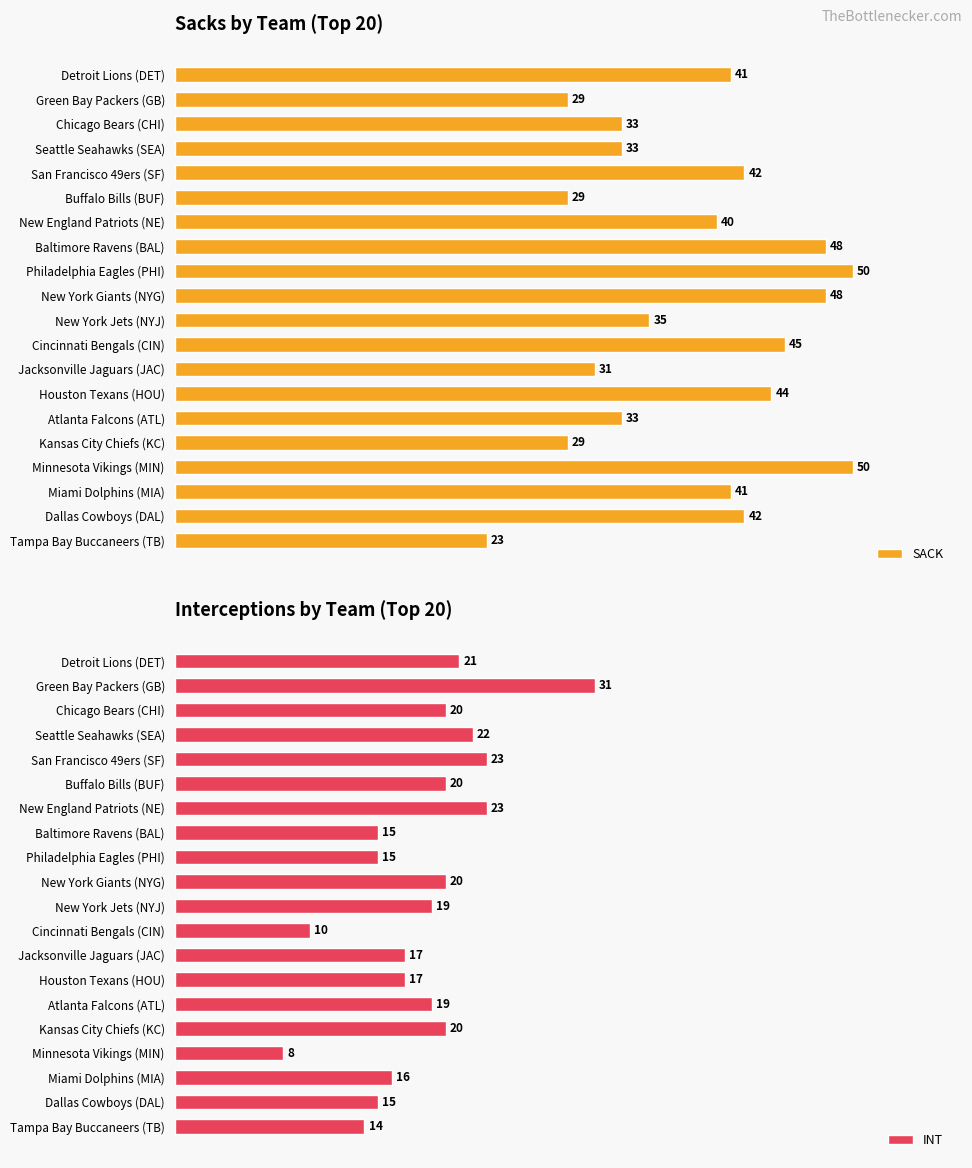

True or false: INT has a value of 23 at San Francisco 49ers (SF).

True